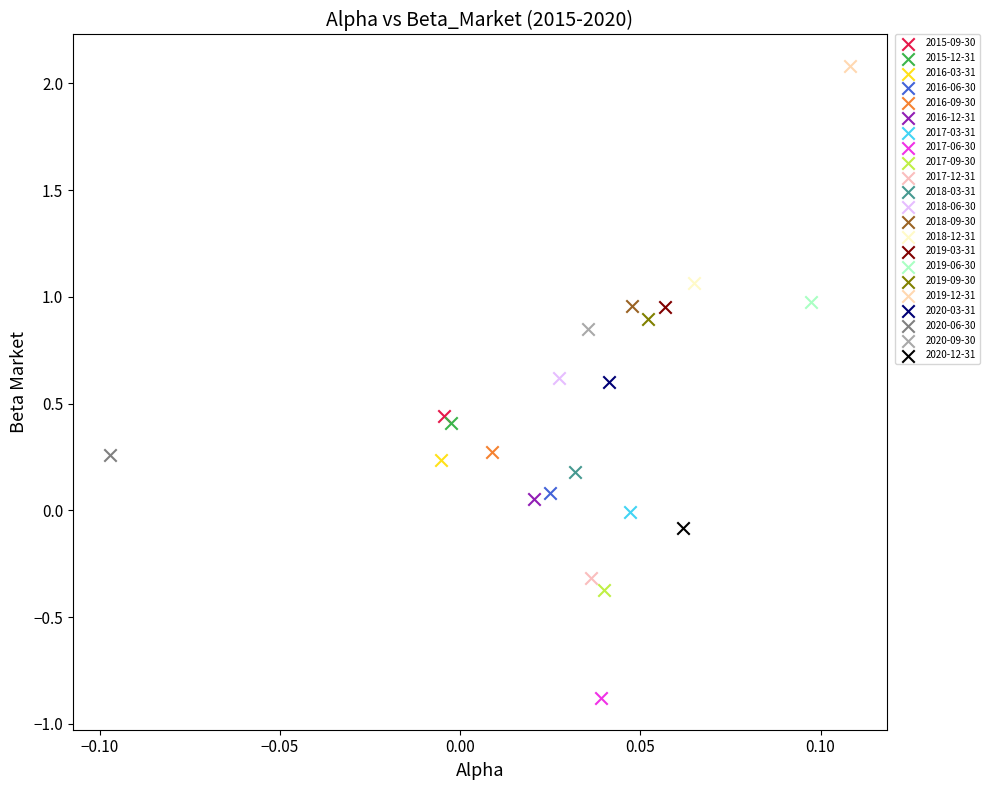

What are all the series names shown in the legend?

2015-09-30, 2015-12-31, 2016-03-31, 2016-06-30, 2016-09-30, 2016-12-31, 2017-03-31, 2017-06-30, 2017-09-30, 2017-12-31, 2018-03-31, 2018-06-30, 2018-09-30, 2018-12-31, 2019-03-31, 2019-06-30, 2019-09-30, 2019-12-31, 2020-03-31, 2020-06-30, 2020-09-30, 2020-12-31